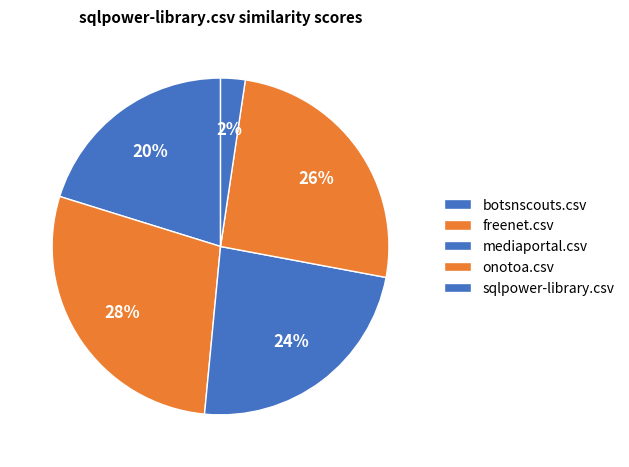

To the nearest percent, what portion does freenet.csv represent?

28%